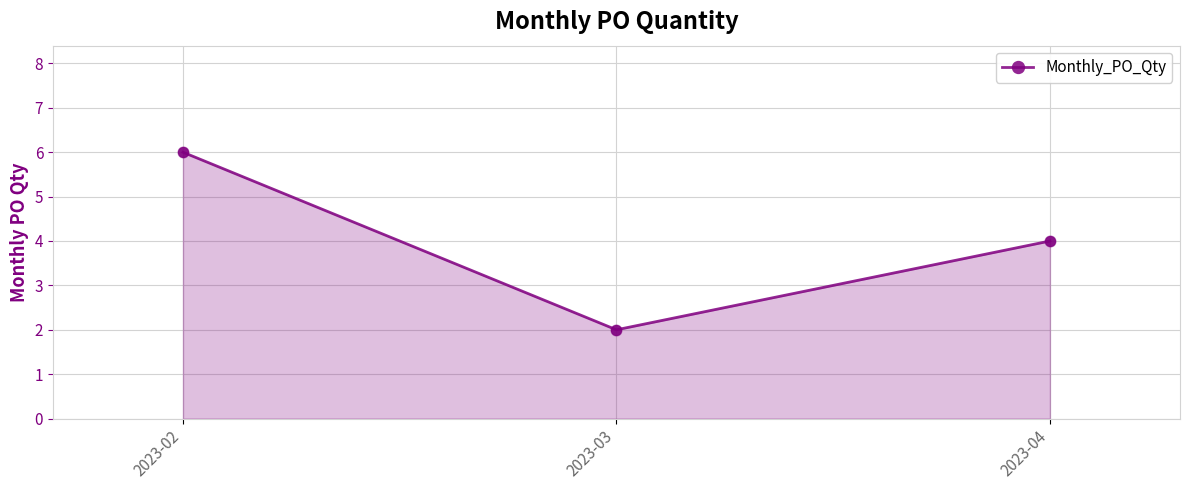

Which has a higher value, 2023-04 or 2023-03?

2023-04